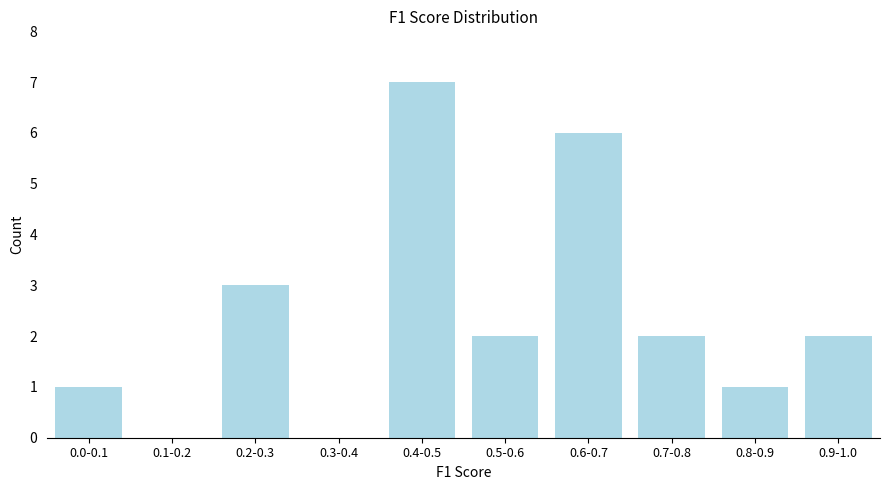

Reading left to right, what are all the values shown in this chart?

0.0-0.1=1	0.1-0.2=0	0.2-0.3=3	0.3-0.4=0	0.4-0.5=7	0.5-0.6=2	0.6-0.7=6	0.7-0.8=2	0.8-0.9=1	0.9-1.0=2